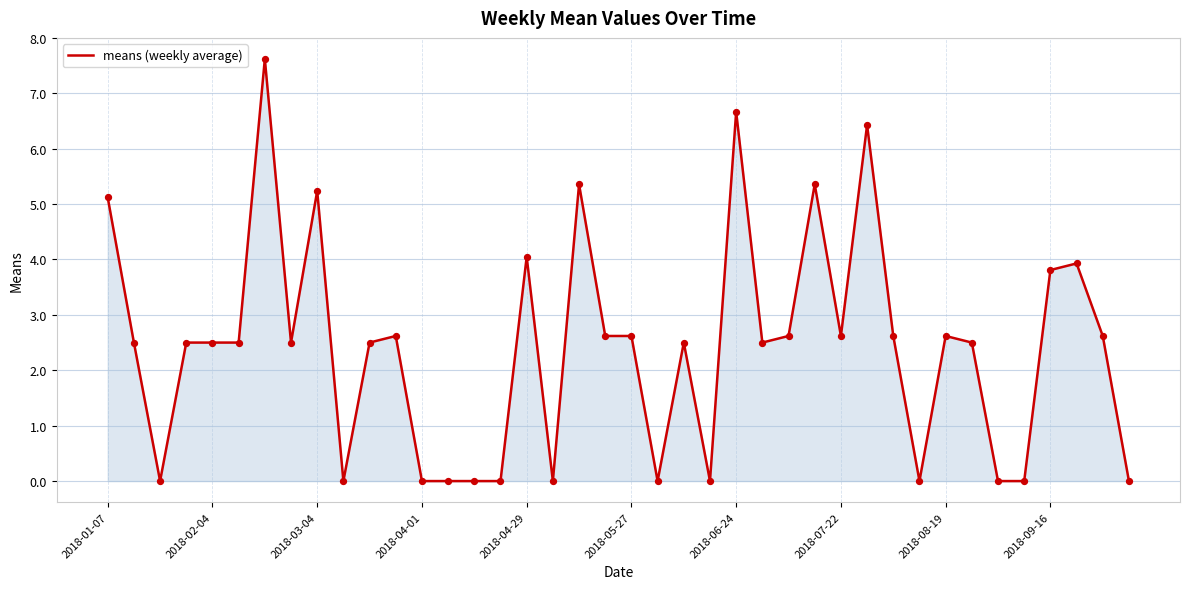

What is the difference between the maximum and minimum values?

7.6